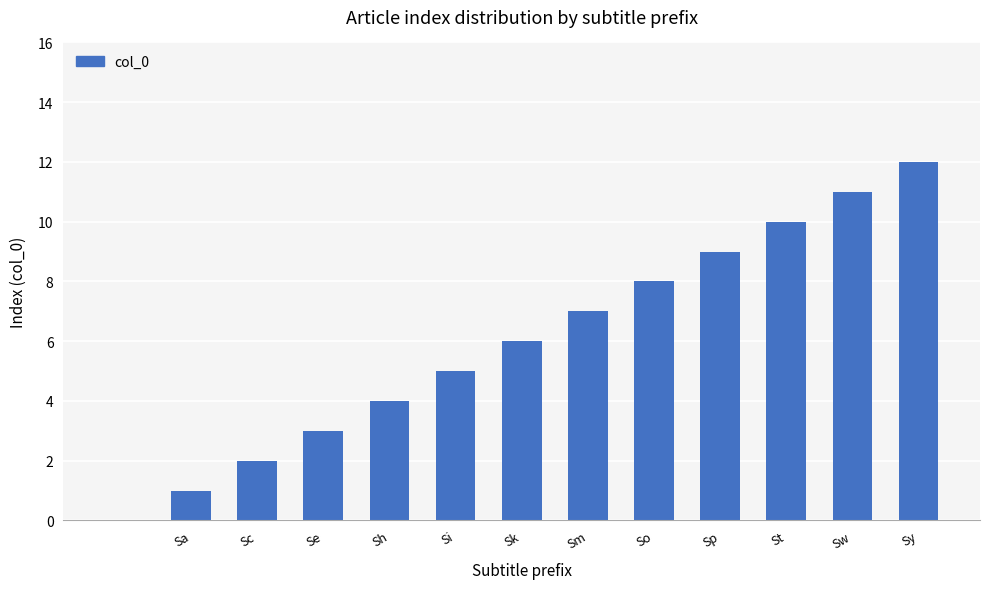

What is the maximum value shown in the chart?

12